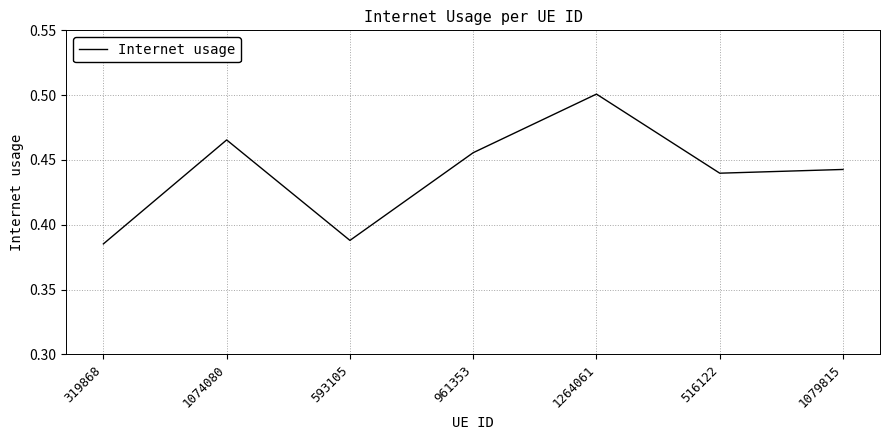

Where is the first local maximum?

1074080